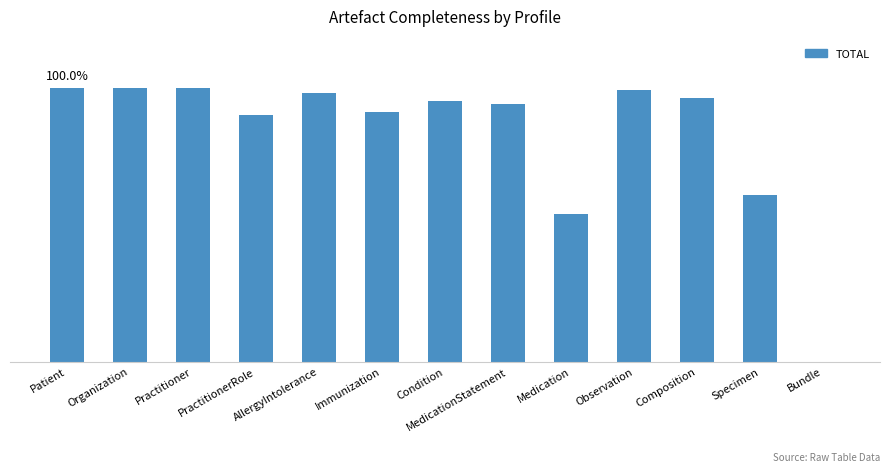

What is the value of the 1st bar from the left?

1.0